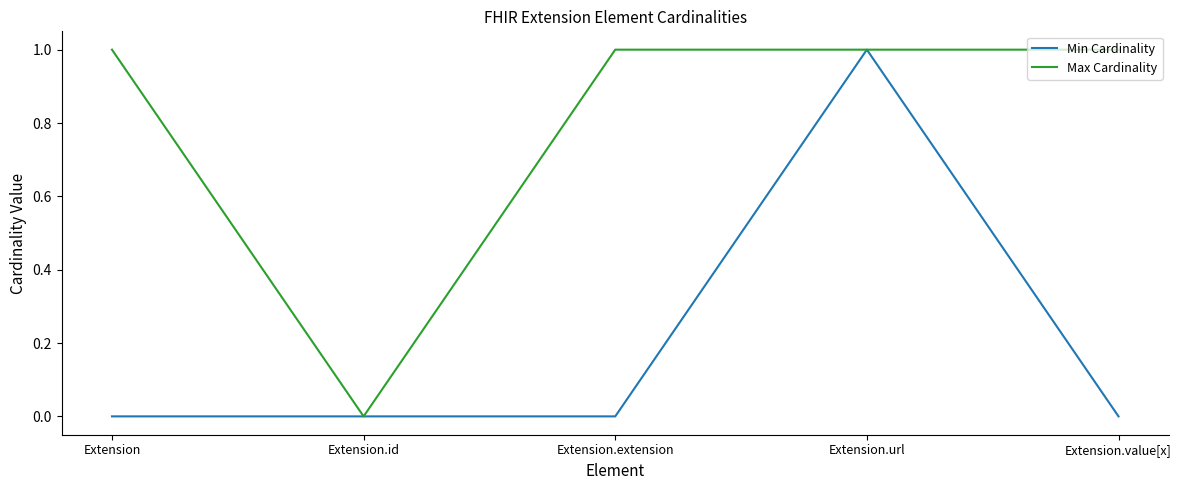

What position from the left is Extension.id?

2